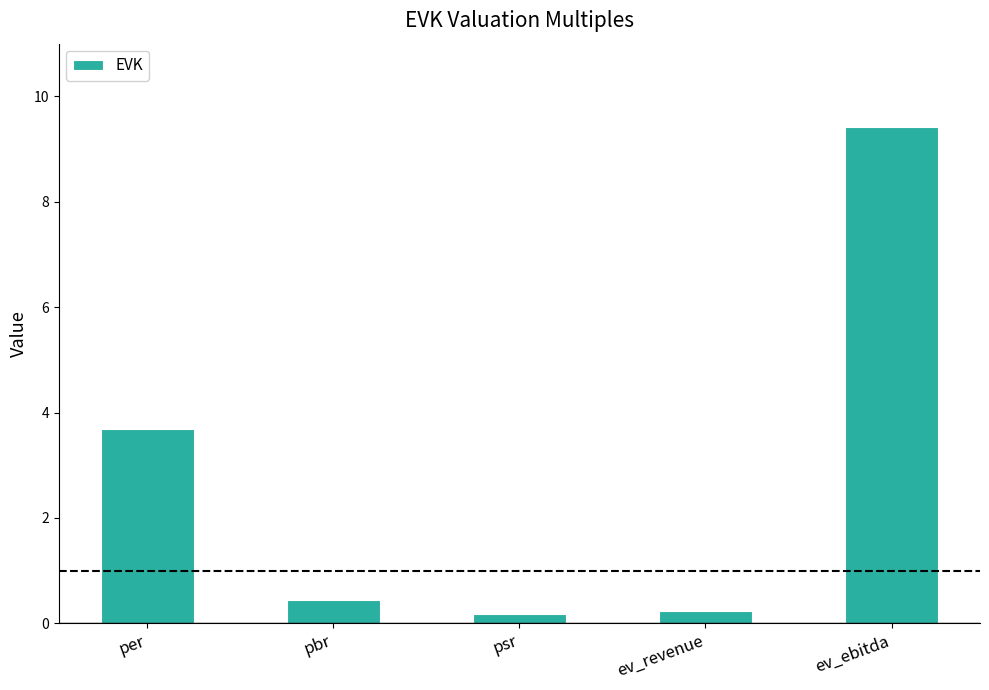

Between per and psr, which is larger?

per